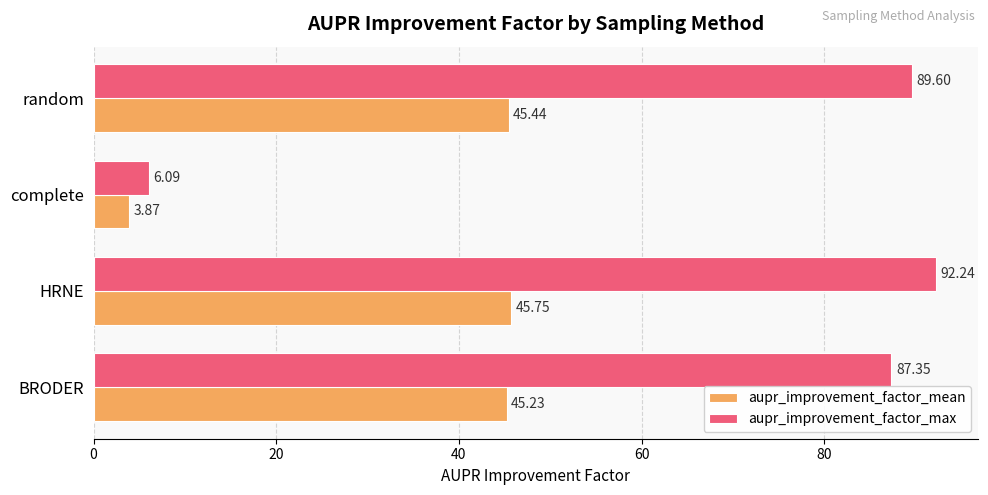

What is the sum of all aupr_improvement_factor_max values?

275.3